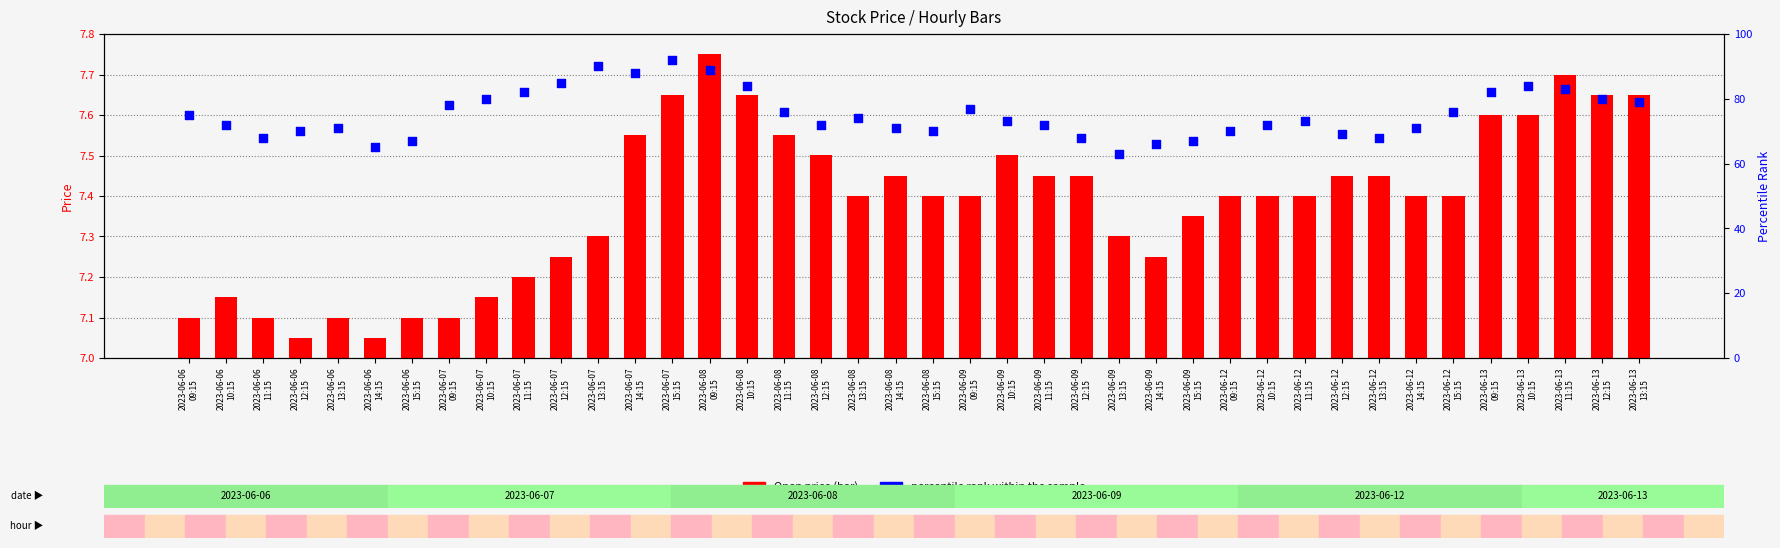

What are all the series names shown in the legend?

Open price, percentile rank within the sample